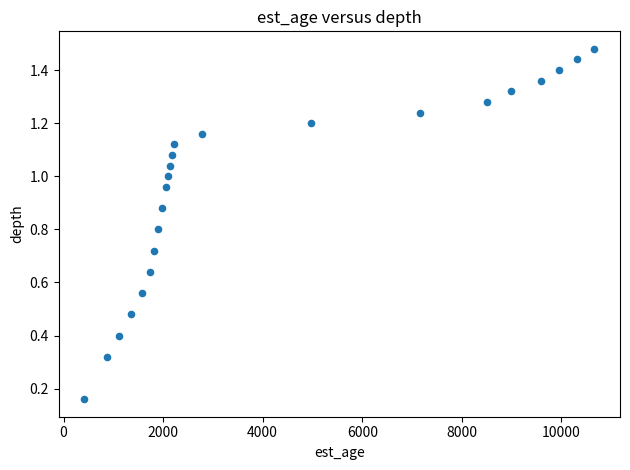

What is the range of X values (max minus min)?

10251.0